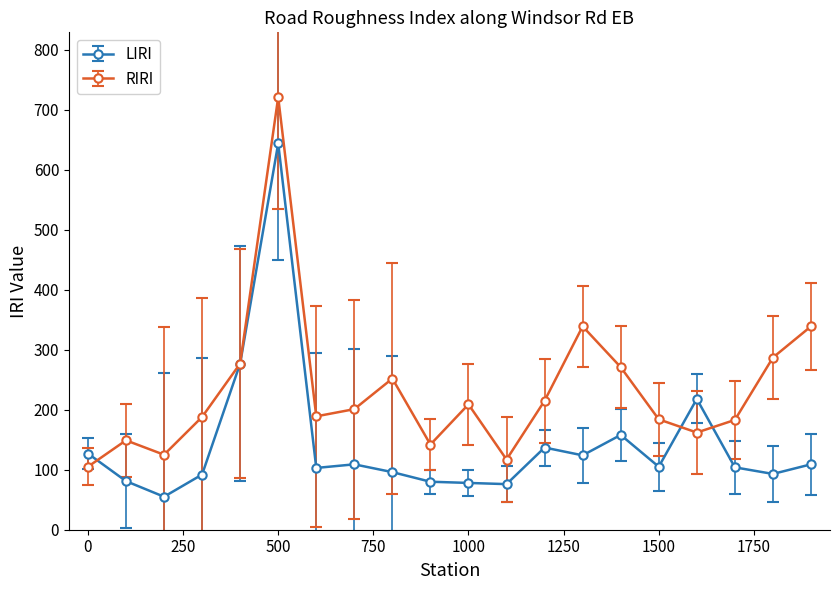

In LIRI, how many points are lower than both neighbors (excluding endpoints)?

6